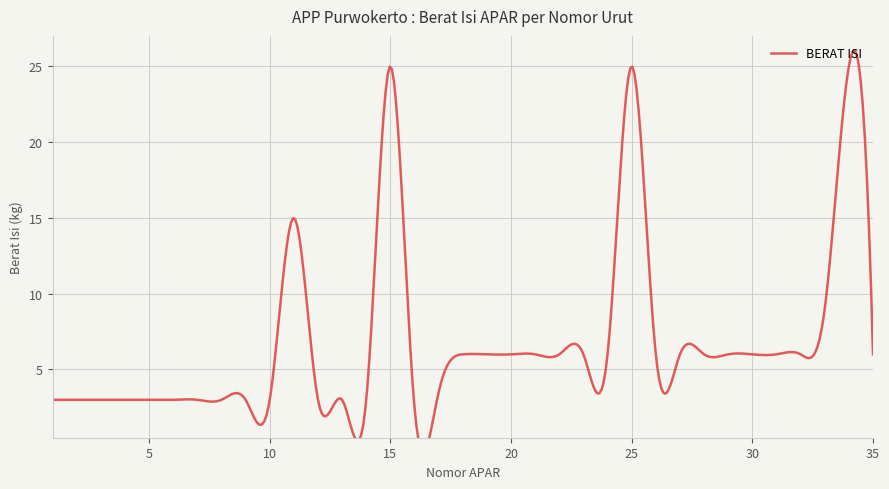

What is the change in value from 11 to 16?

-12.5